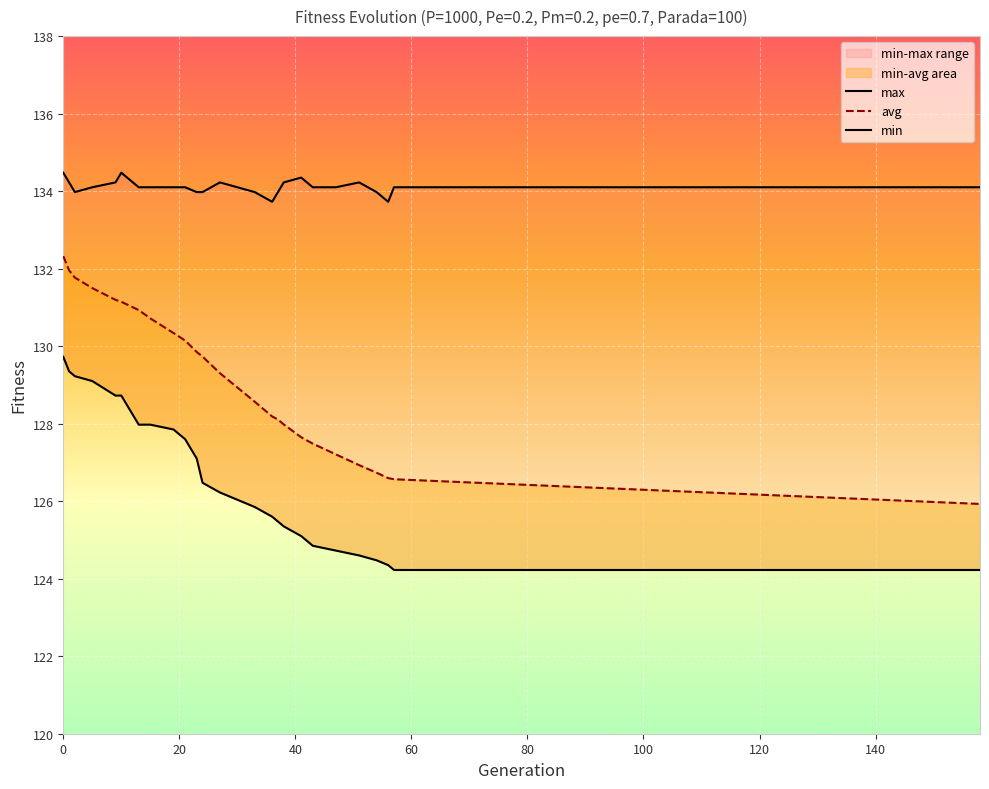

Rank the series by their average value, from lowest to highest.

min, avg, max